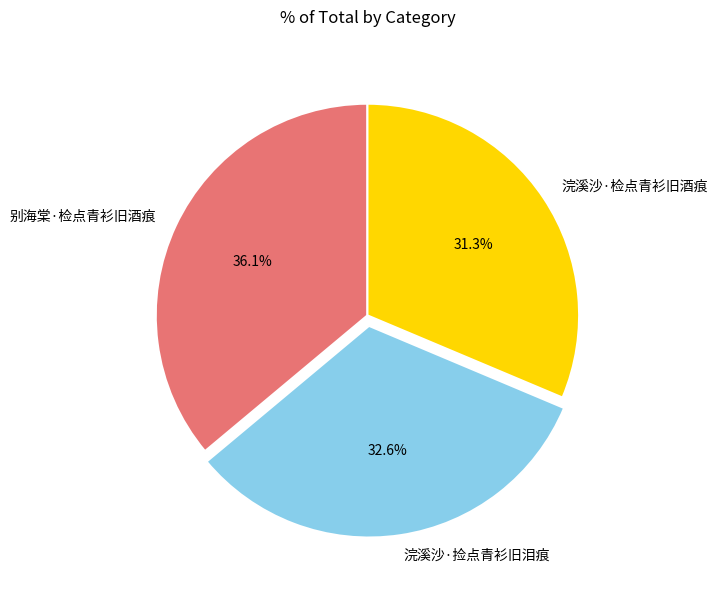

Approximately how many times larger is the value at 浣溪沙·检点青衫旧酒痕 compared to 浣溪沙·捡点青衫旧泪痕?

1.0